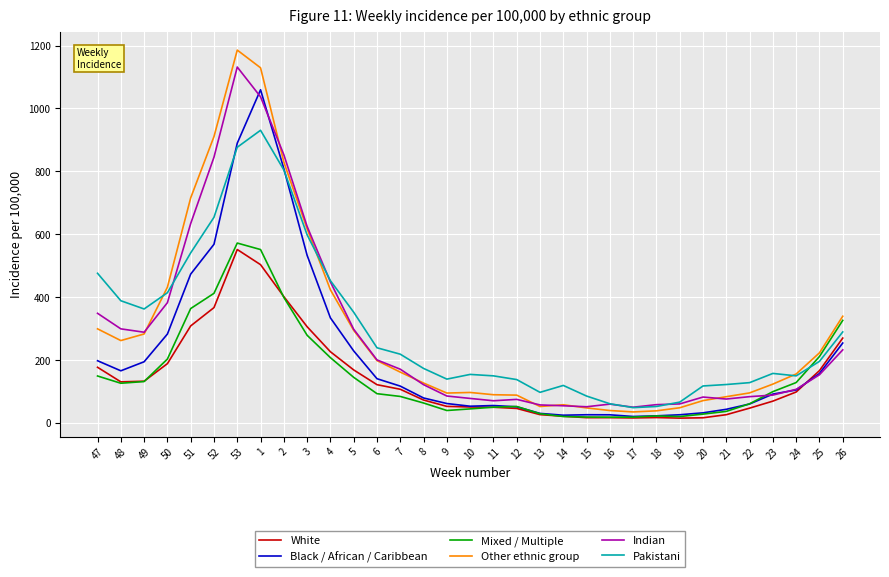

Which series ends up on top after the final intersection of White and Indian?

White